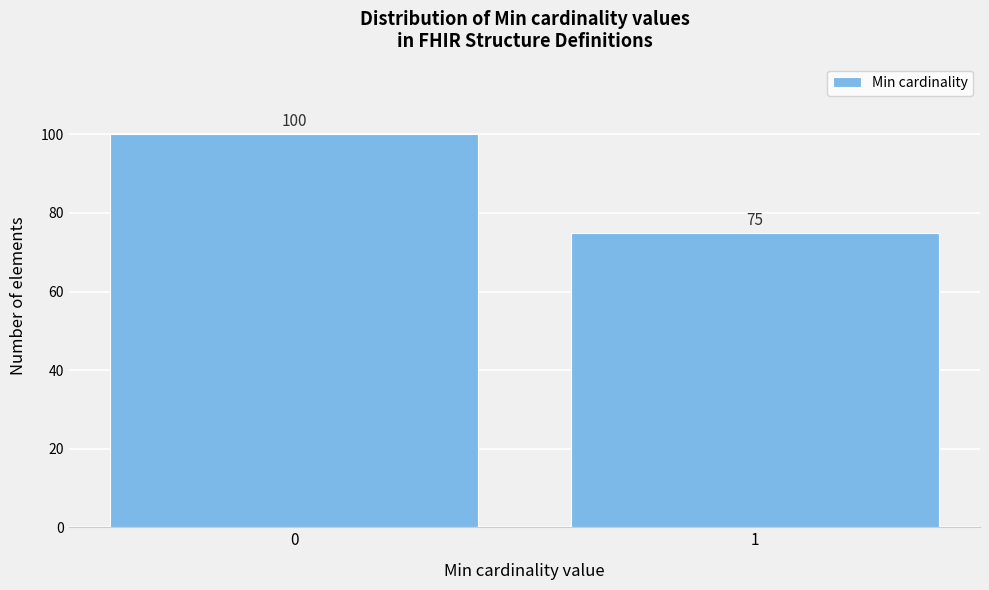

Reading right to left, list all the values displayed in this chart.

1=75	0=100